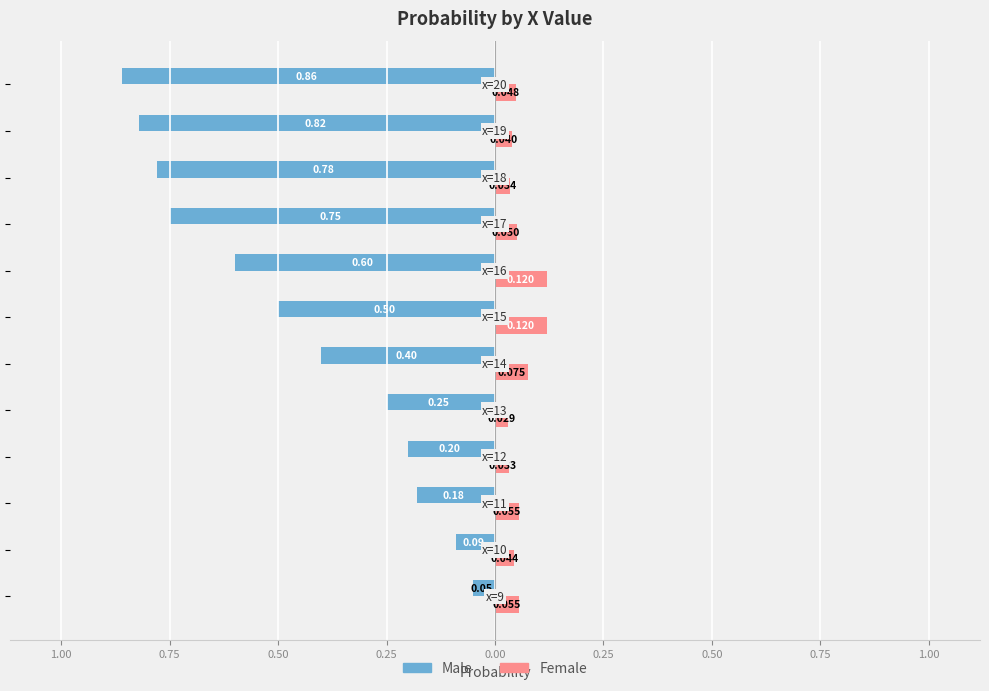

Which series has the widest spread of values?

Male